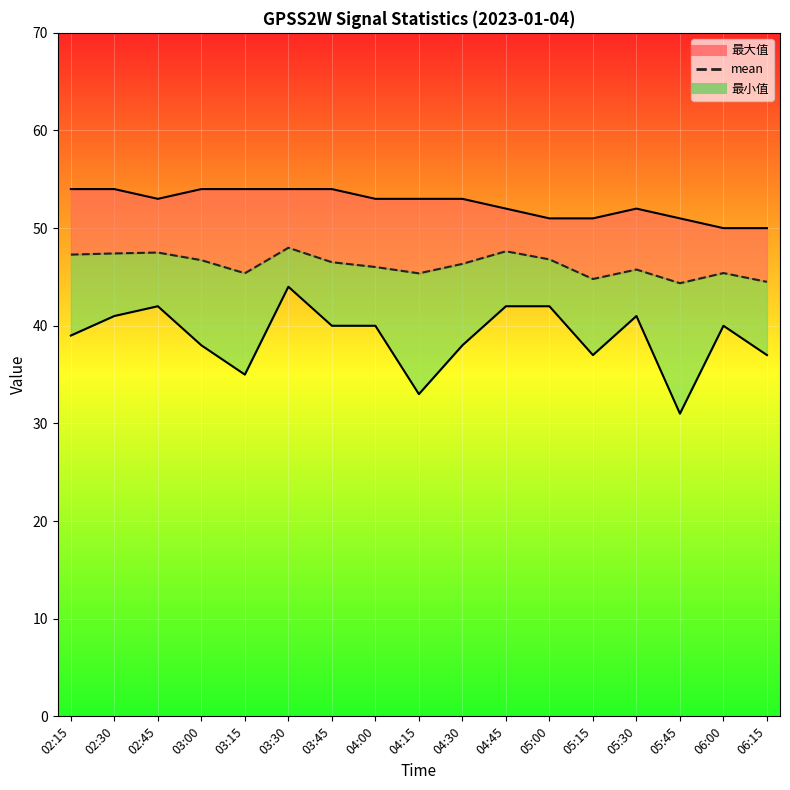

What is the approximate value of mean at 02:45?

47.5